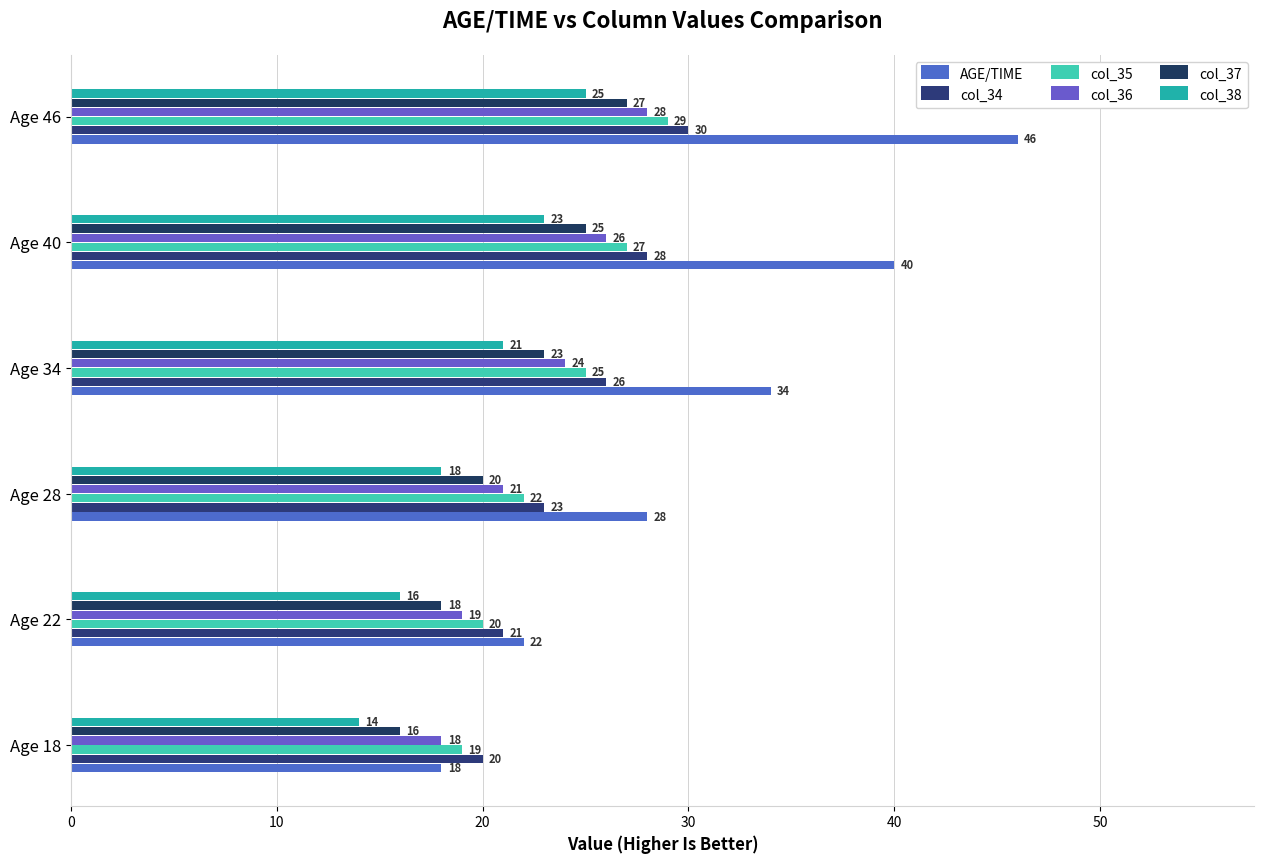

Which series has the largest range (max minus min)?

AGE/TIME